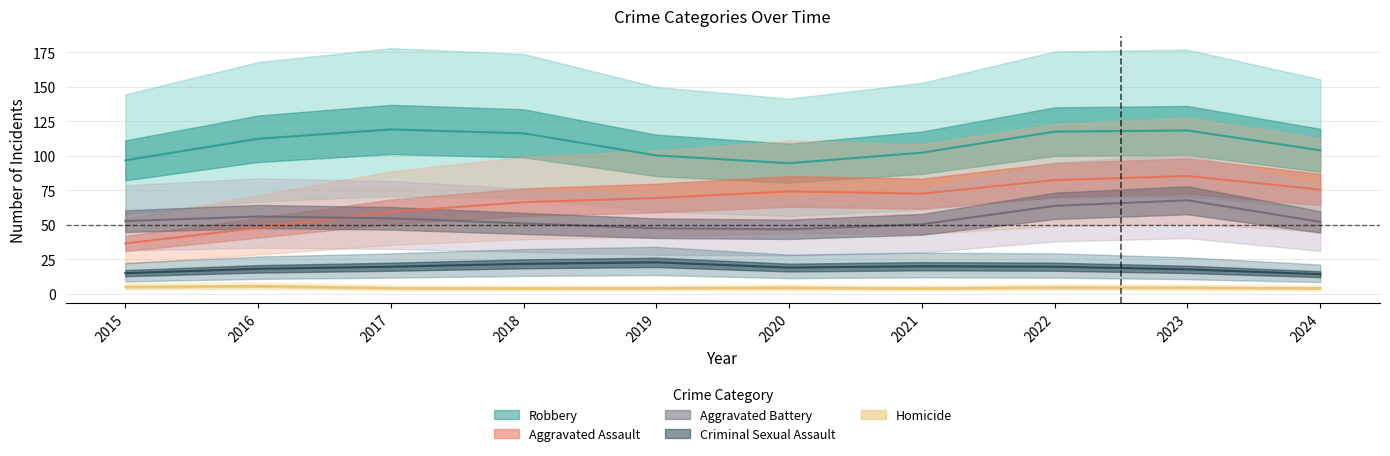

How many values in the Aggravated Battery series exceed 52?

4